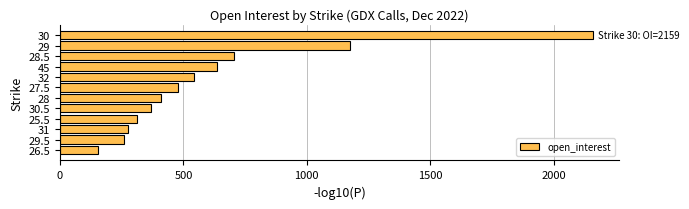

The value at 31 is 58. True or false?

False